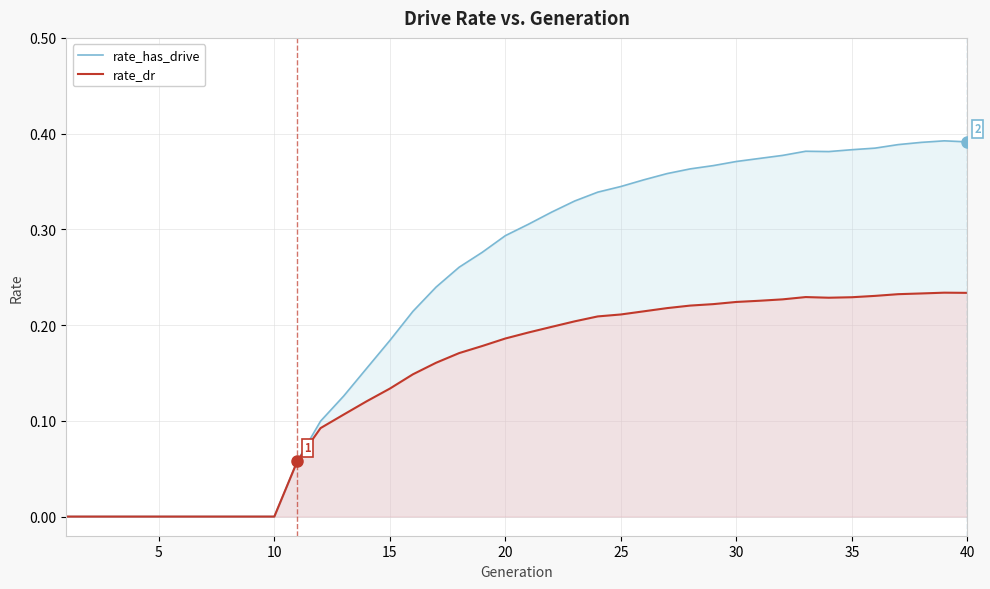

Between 15 and 30, which series saw the biggest shift?

rate_has_drive